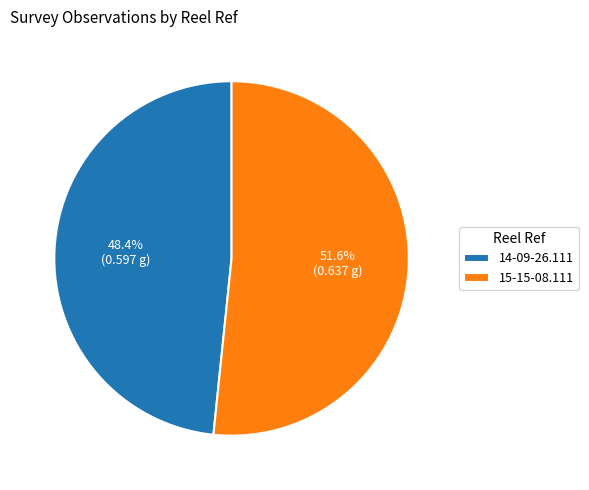

What is the largest slice in the pie chart?

15-15-08.111